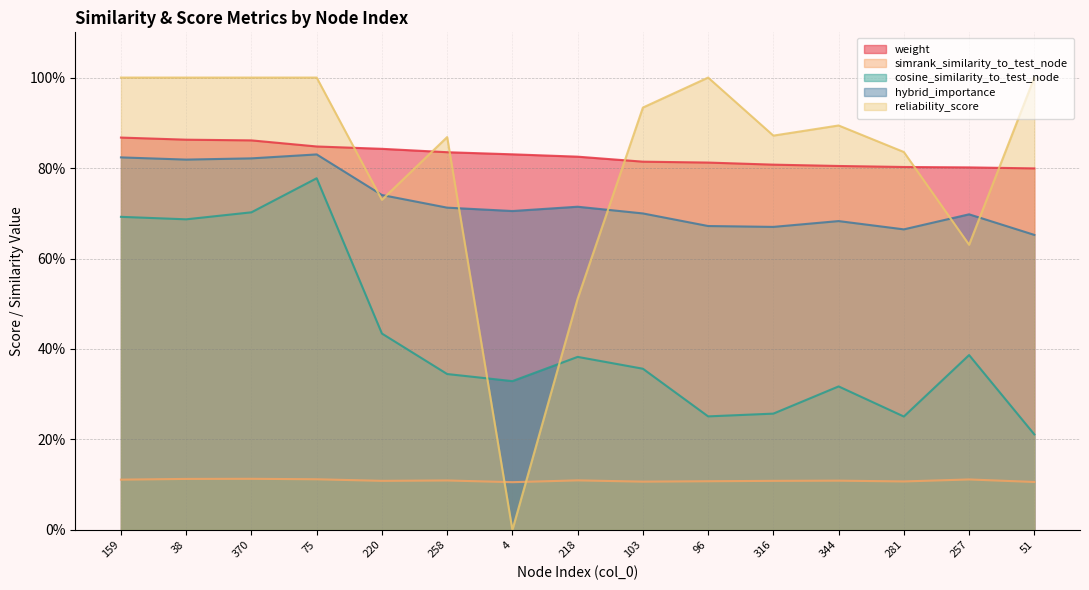

True or false: simrank_similarity_to_test_node has a value of 0.1 at 103.

True